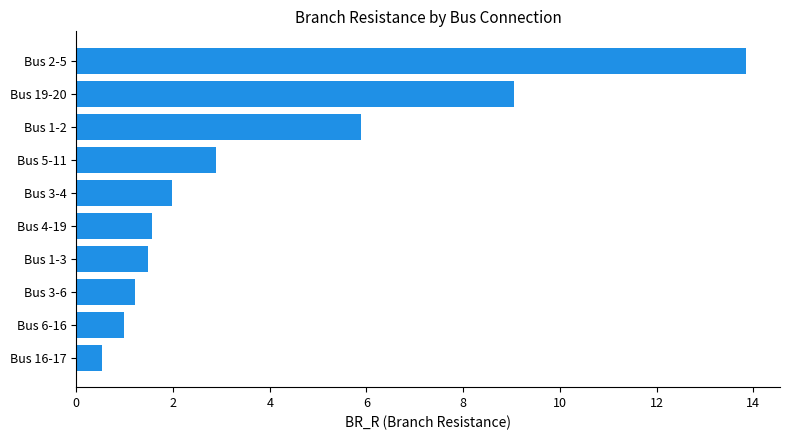

Is it true that the value at Bus 3-6 is 1.8?

False